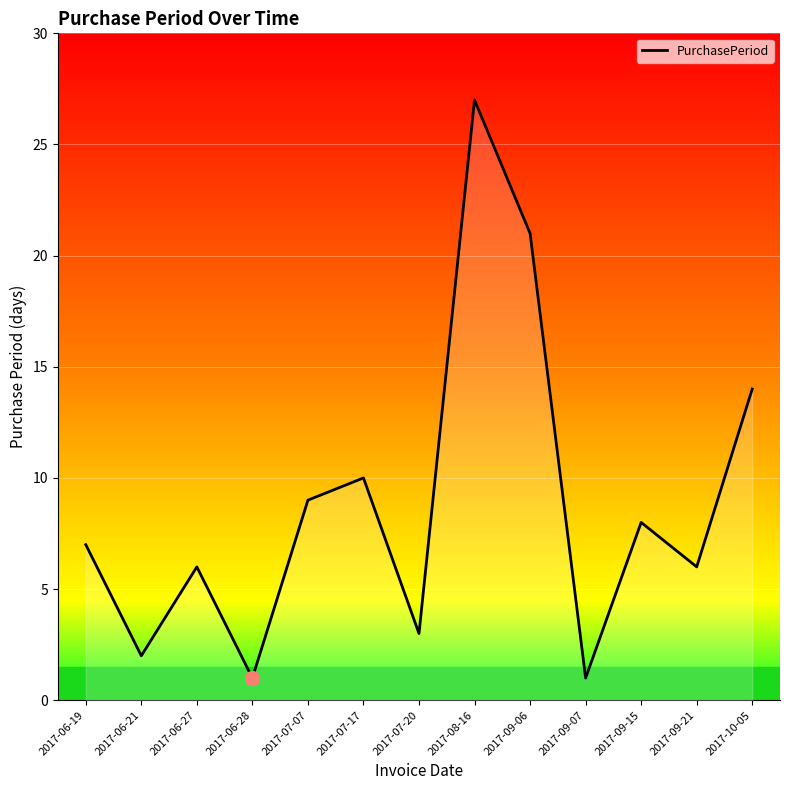

Approximately how many times larger is the value at 2017-06-19 compared to 2017-08-16?

0.3